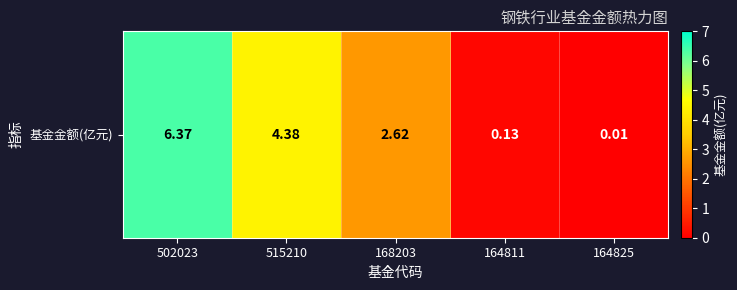

List the labels in order of value, smallest first.

164825, 164811, 168203, 515210, 502023